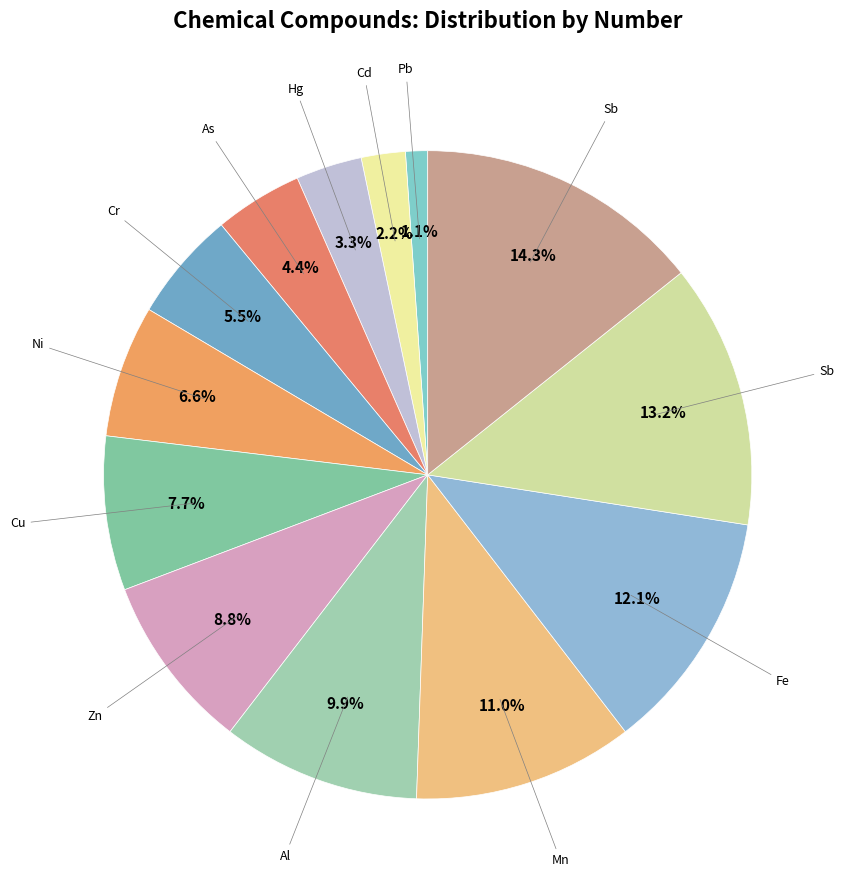

How many slices are in this pie chart?

13